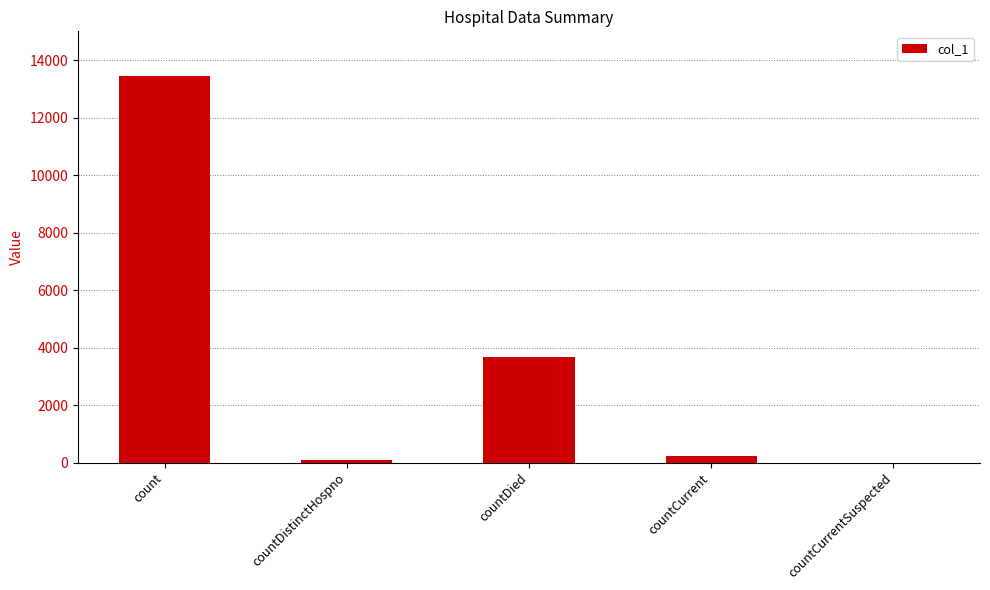

Which has a higher value, countDistinctHospno or countCurrent?

countCurrent